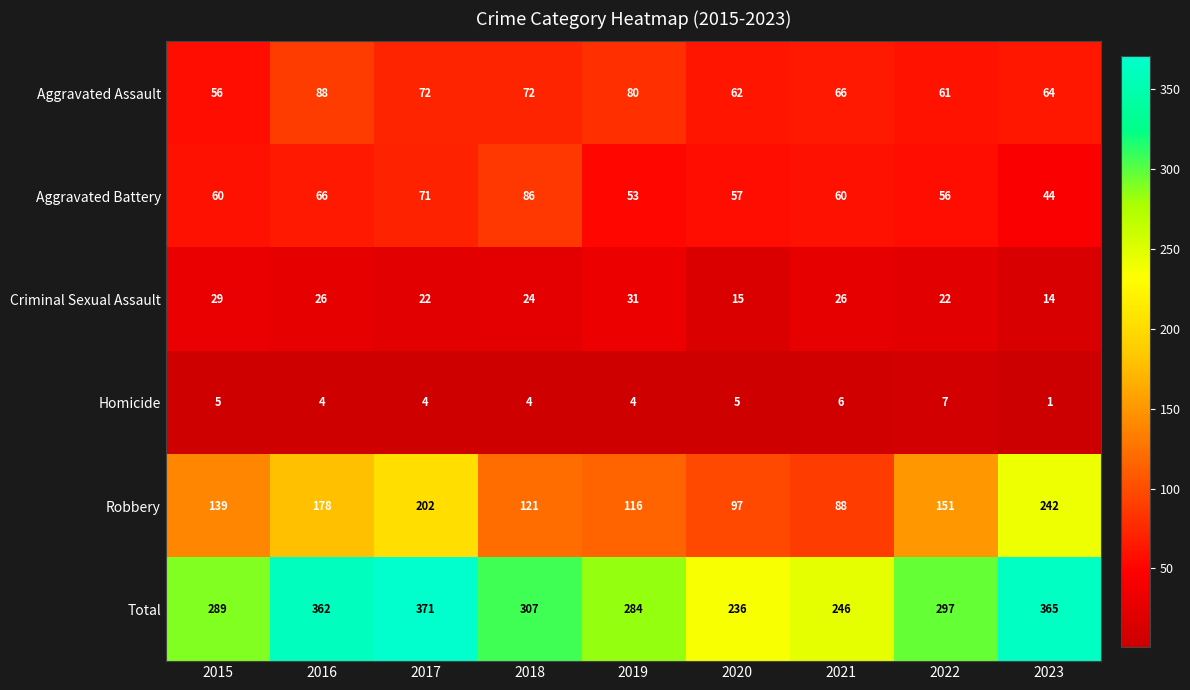

Which series changed the most between 2015 and 2019?

Aggravated Assault